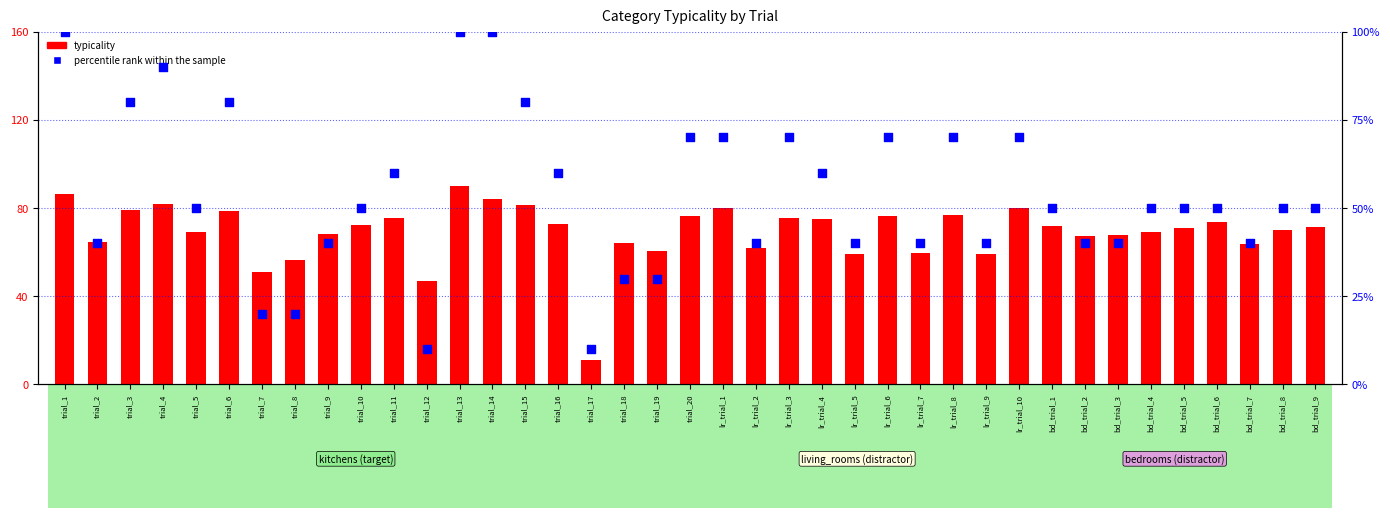

At which category is the sum across all series the highest?

trial_13